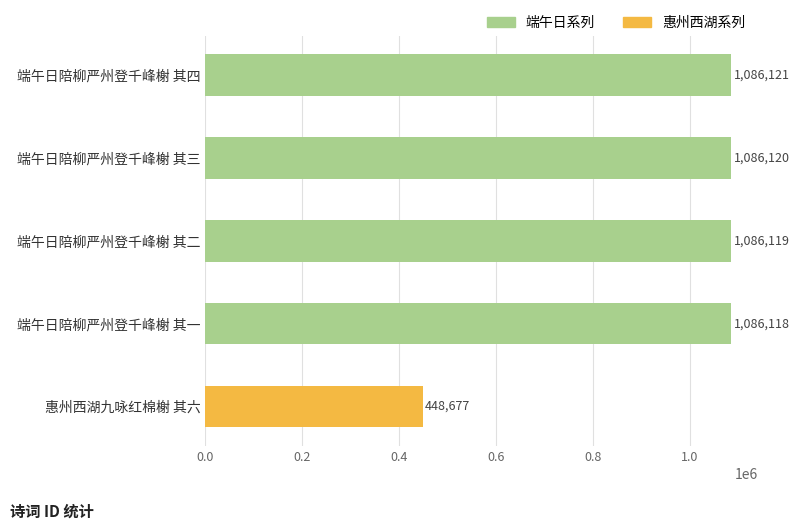

What is the maximum value shown in the chart?

1086121